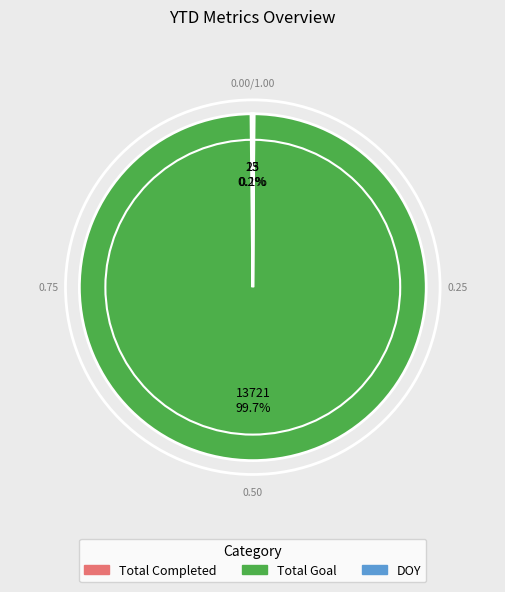

Which slice is the largest?

Total Goal